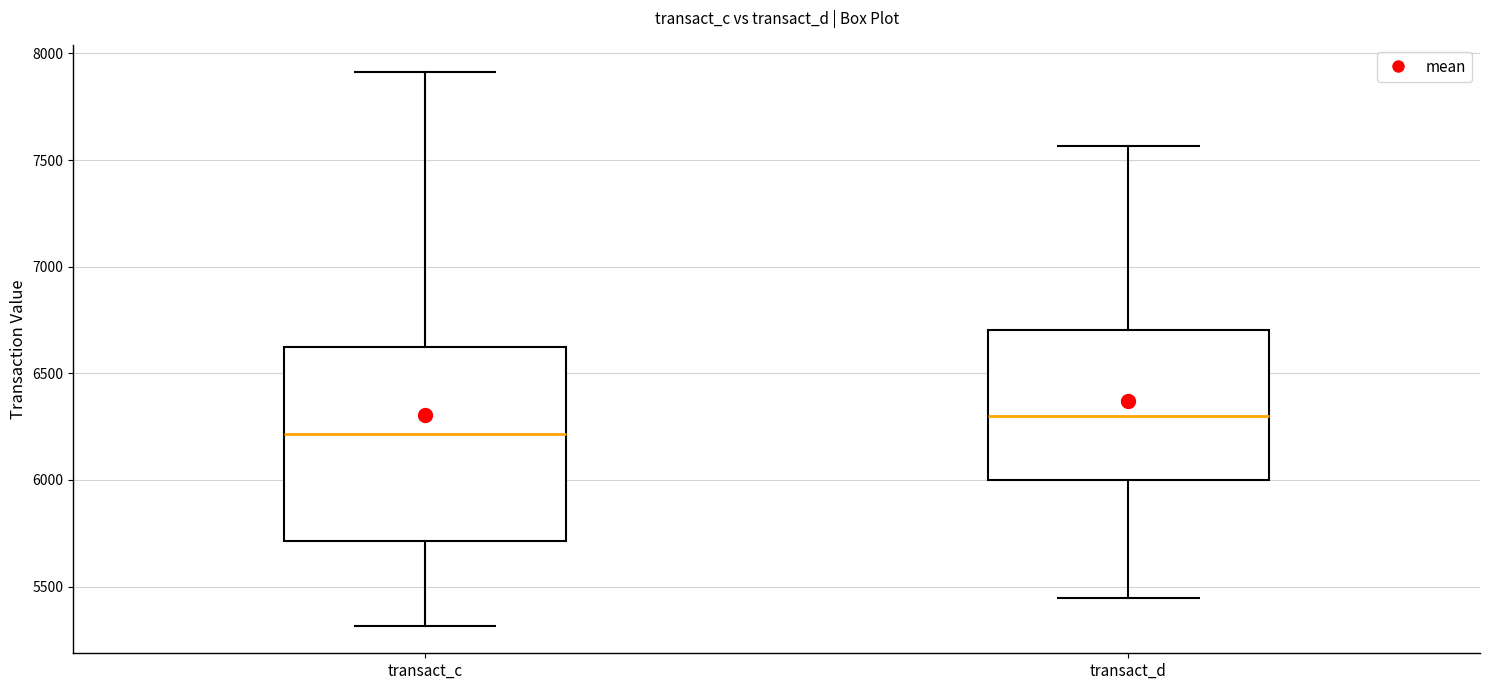

Reading left to right, read every box against the y-axis: the position of its median line, the range the box covers, and the ends of its whiskers. The values are not printed on the chart, so give them approximately, as read against the axis.

transact_c: median 6200, box 5700 to 6600, whiskers 5300 to 7900
transact_d: median 6300, box 6000 to 6700, whiskers 5450 to 7550